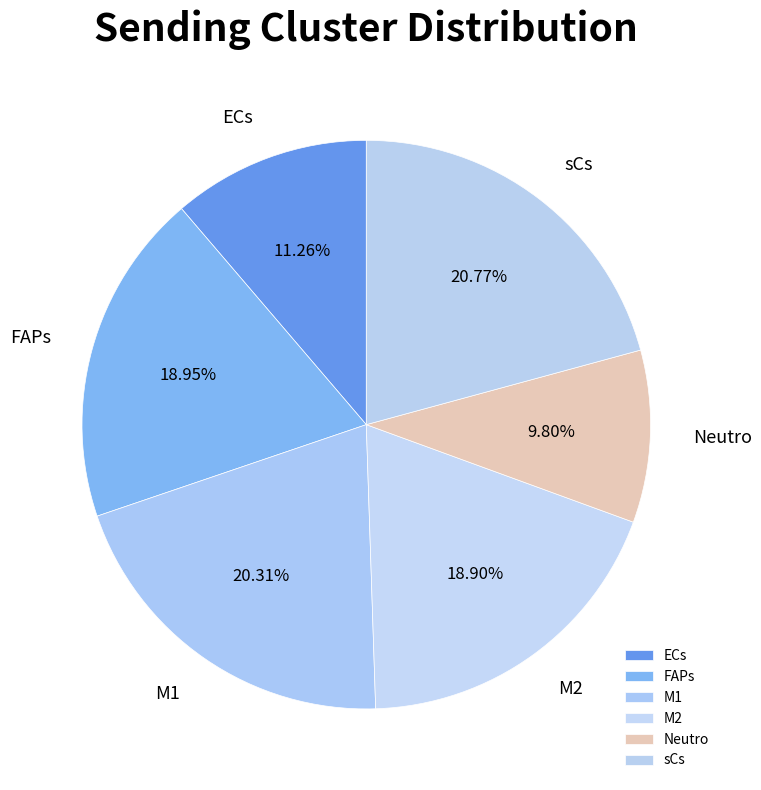

What percentage do FAPs and M2 together represent?

37.9%